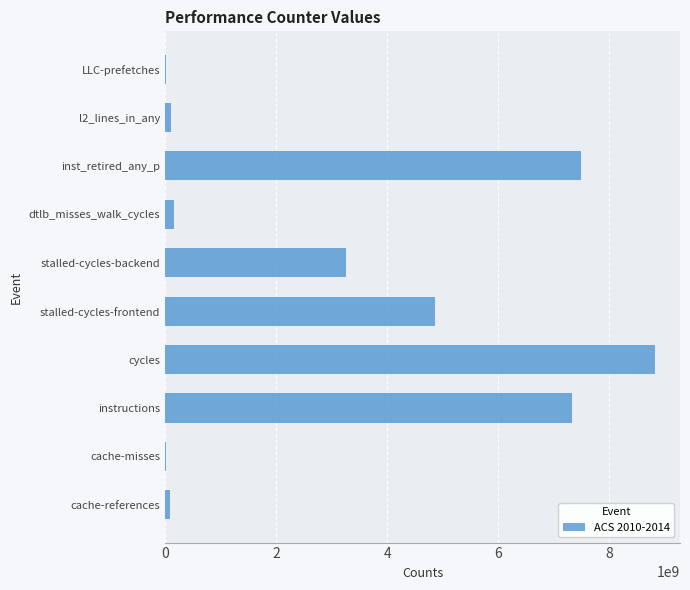

The value at stalled-cycles-backend is 1674042736. True or false?

False